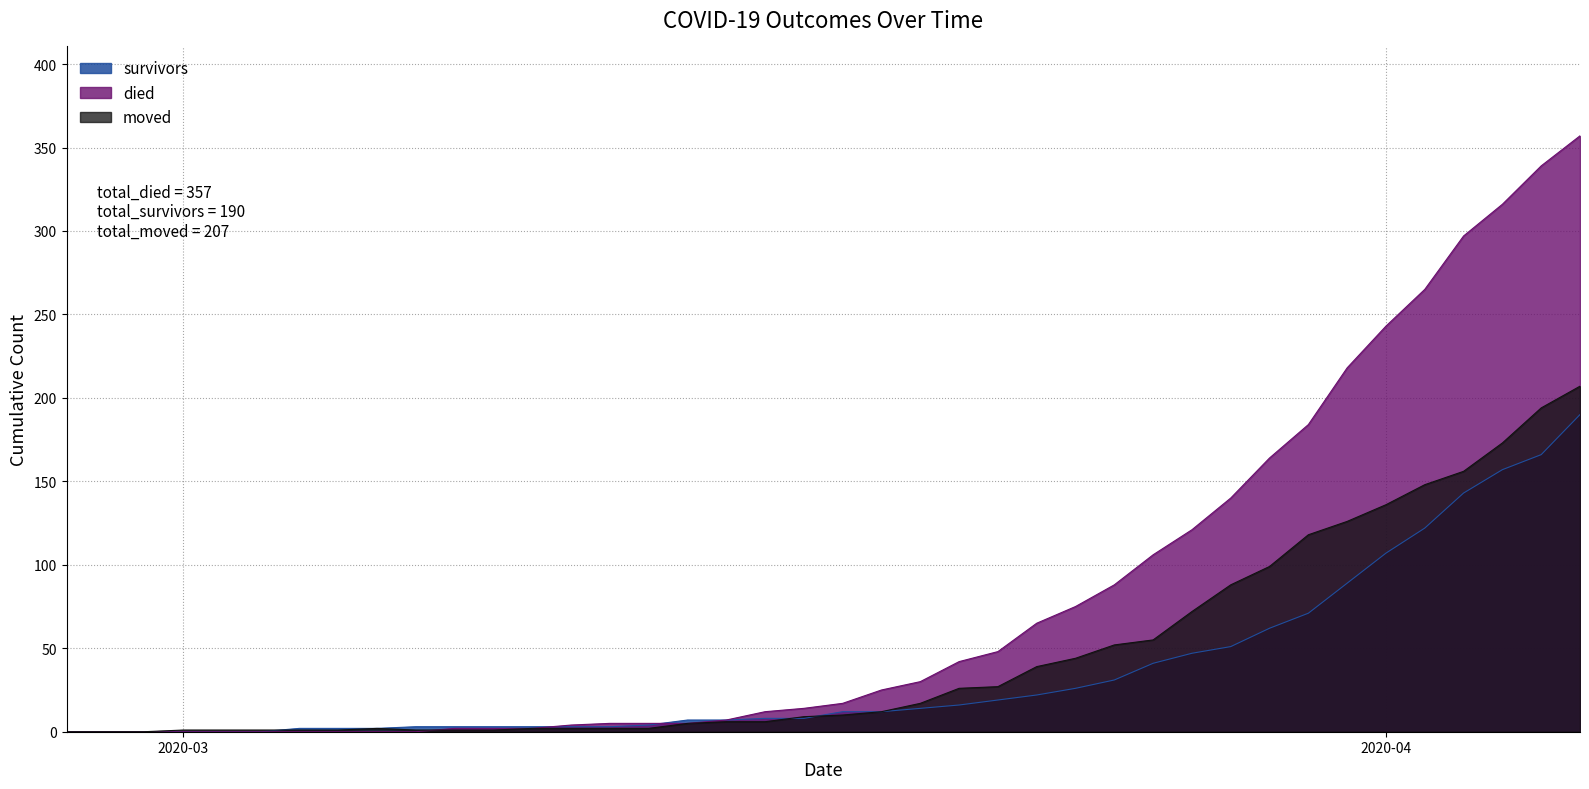

Where do moved and died first cross each other?

2020-03-07 and 2020-03-08